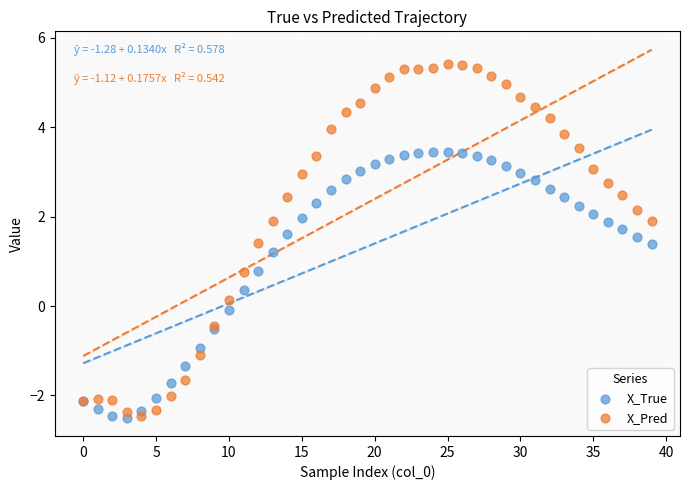

What are all the series names shown in the legend?

X_True, X_Pred